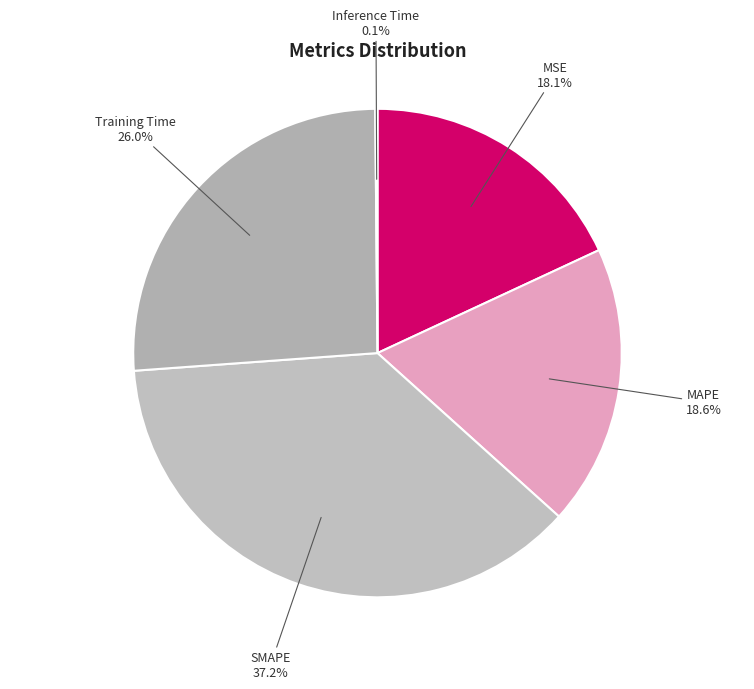

To the nearest percent, what portion does MSE represent?

18%